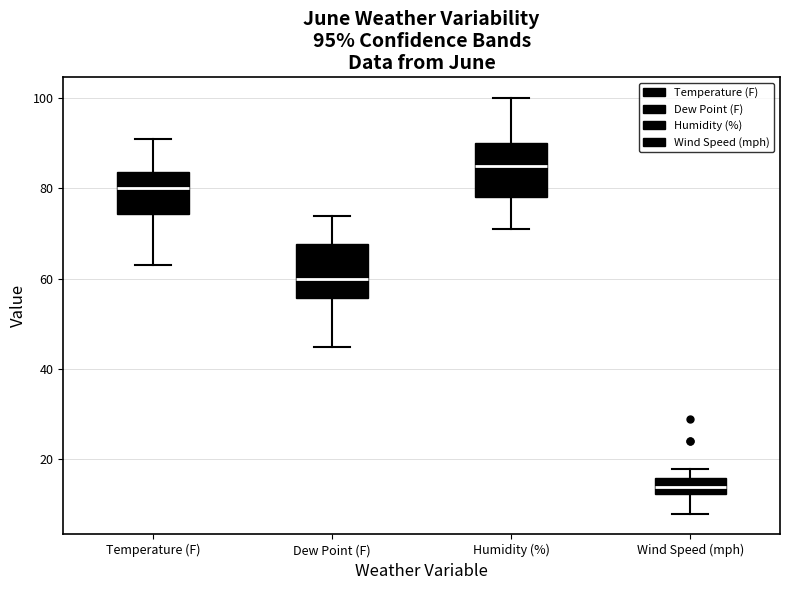

Which box's median line is the lowest?

Wind Speed (mph)